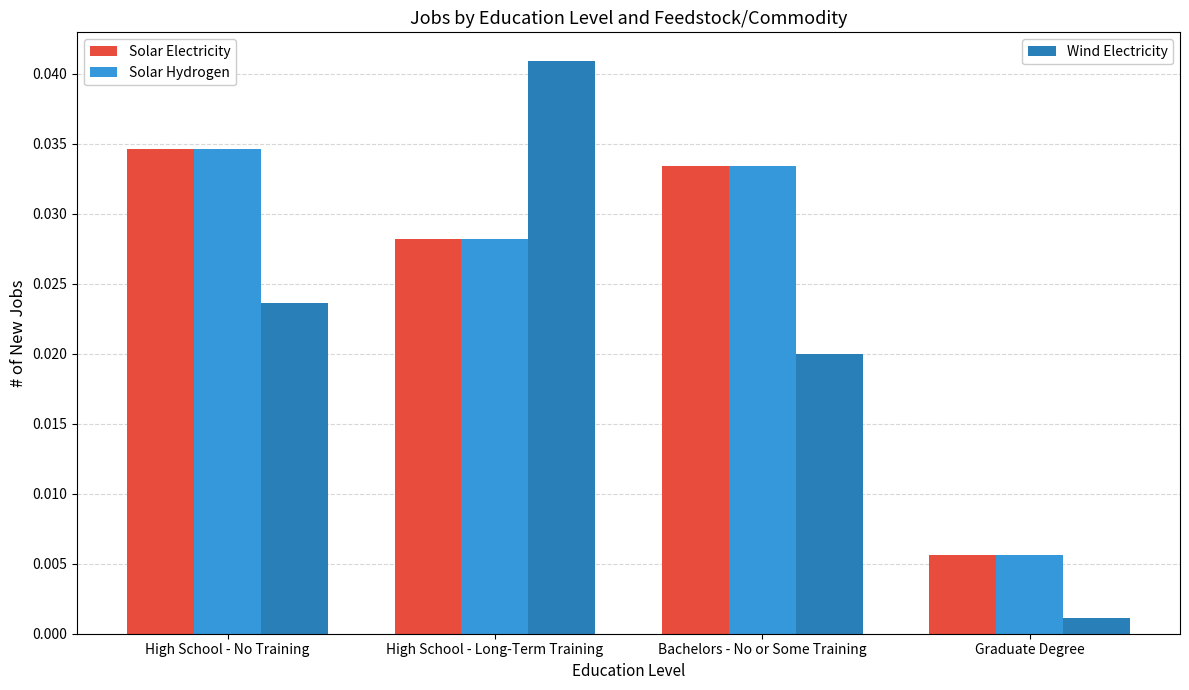

At which category does the chart reach its peak across all series?

High School - Long-Term Training